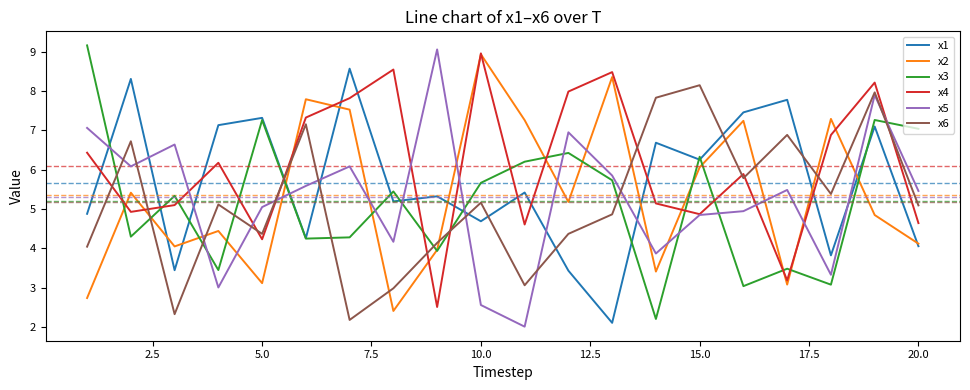

What is the sum of all x4 values?

121.9